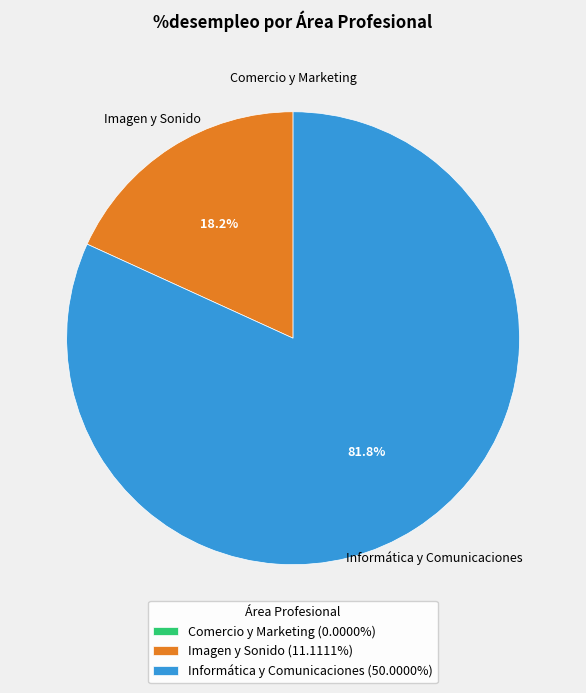

Does Informática y Comunicaciones (50.0000%) represent more than half of the total?

Yes